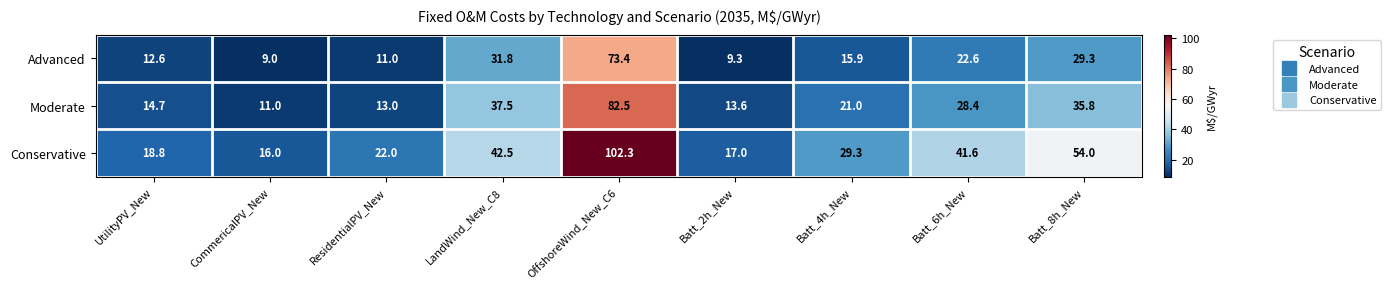

What is the difference between the highest and lowest values at UtilityPV_New?

6.2